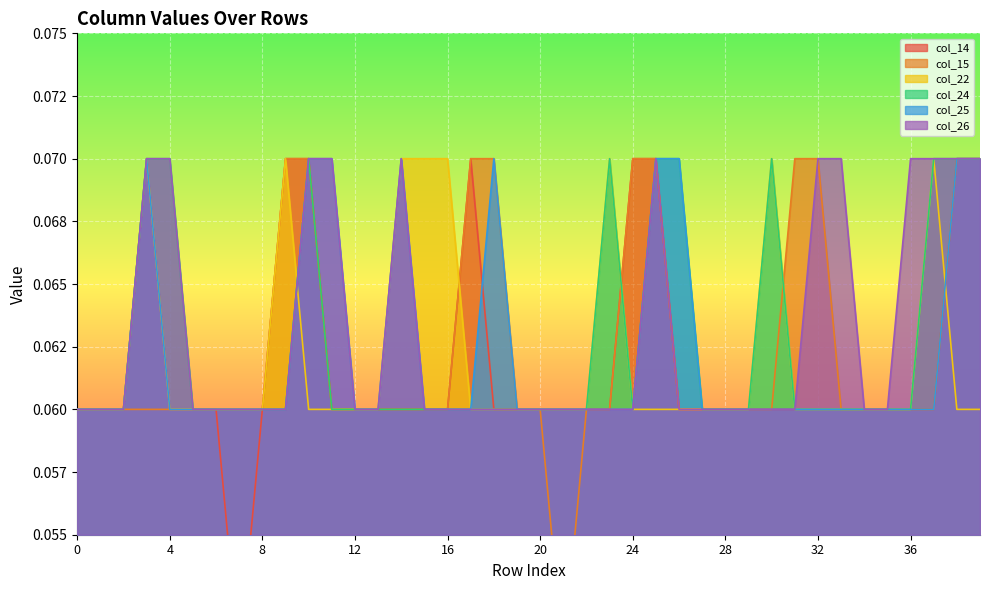

True or false: col_14 and col_15 intersect in this chart.

False